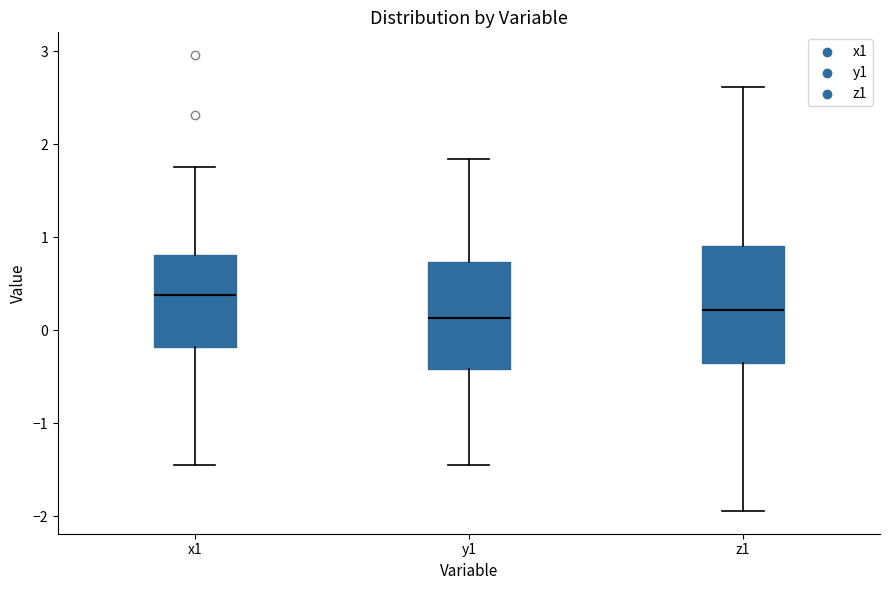

Reading left to right, transcribe this box plot: for each box, give where its median line is, the range the box spans, and where its two whiskers end, as read against the y-axis. The values are not printed on the chart, so give them approximately, as read against the axis.

x1: median 0.4, box -0.2 to 0.8, whiskers -1.4 to 1.8
y1: median 0.1, box -0.4 to 0.7, whiskers -1.4 to 1.8
z1: median 0.2, box -0.4 to 0.9, whiskers -1.9 to 2.6